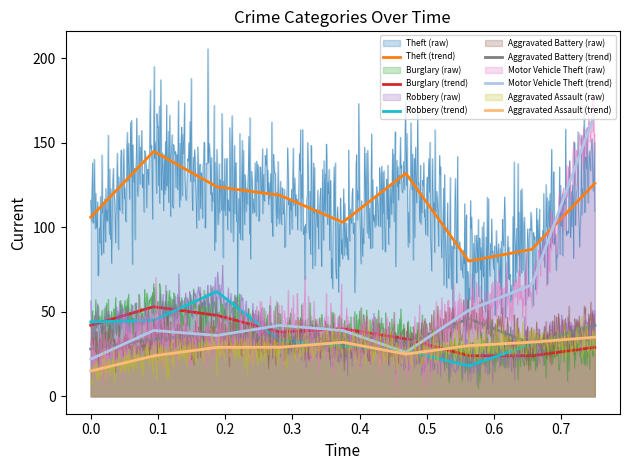

After their last crossing, which series has the higher values: Robbery (trend) or Motor Vehicle Theft (trend)?

Motor Vehicle Theft (trend)